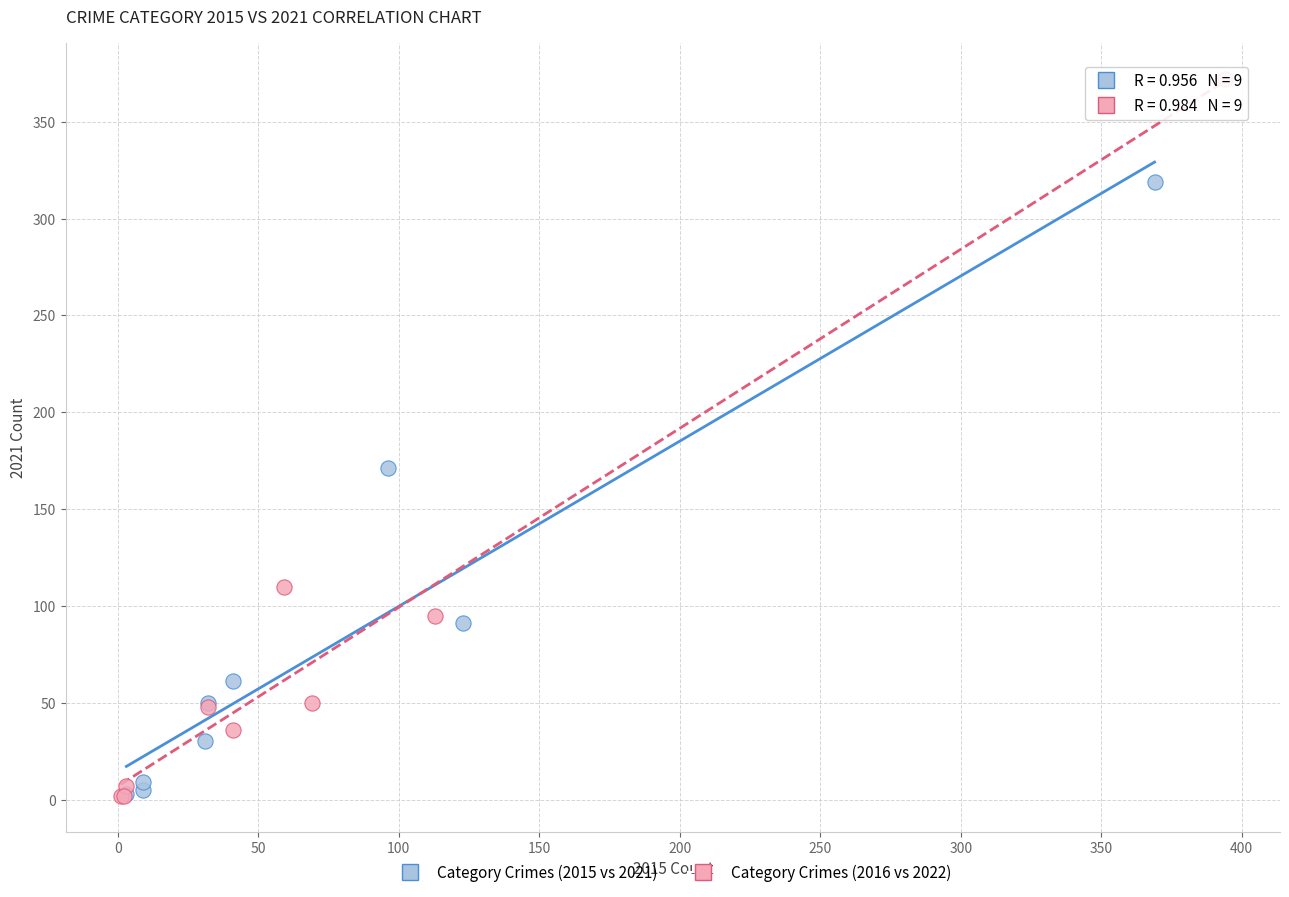

What are all the series names shown in the legend?

Category Crimes (2015 vs 2021), Category Crimes (2016 vs 2022)